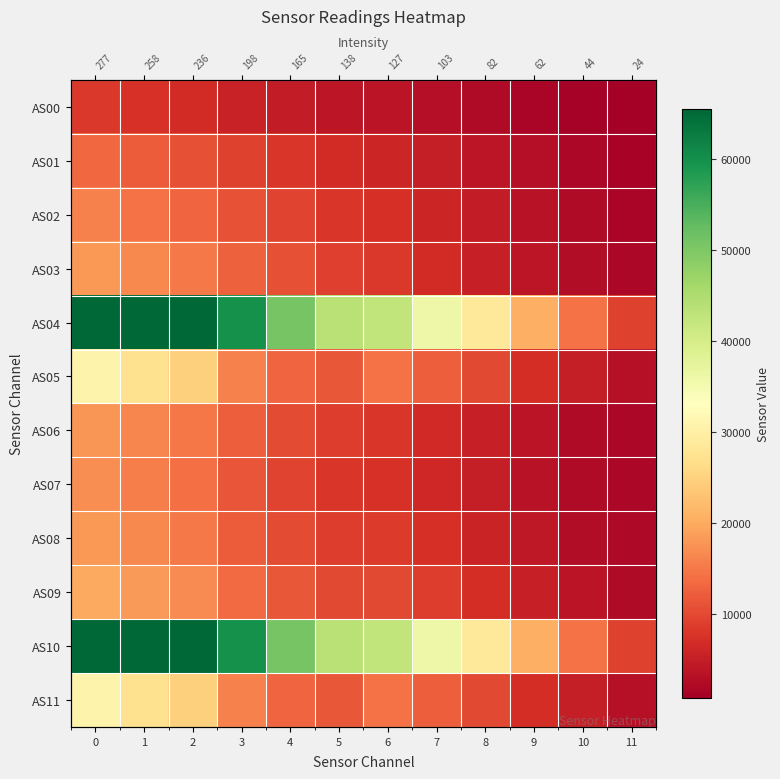

What is the spread (max minus min) of values at 3?

54311